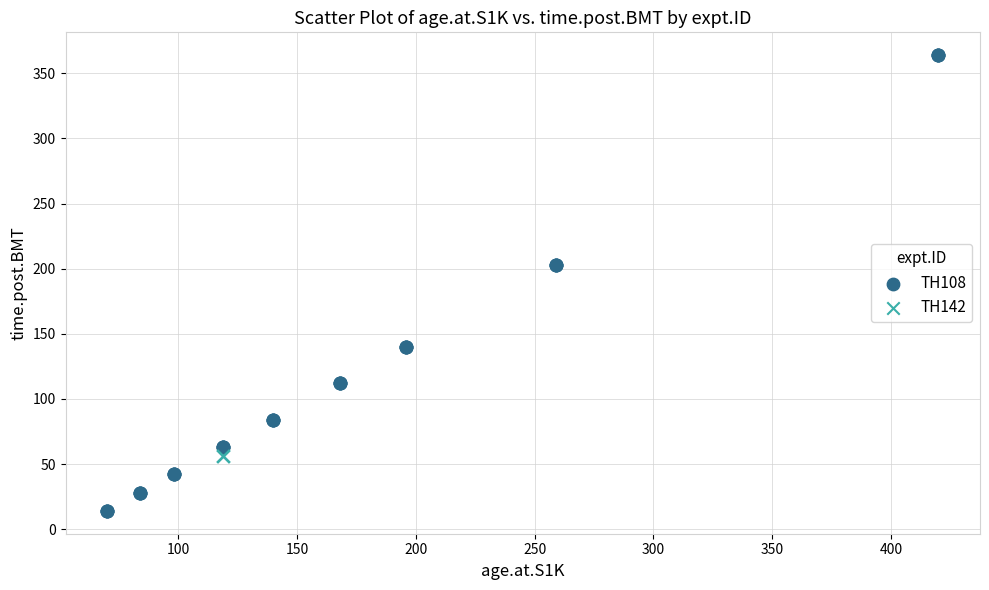

Which series reaches the maximum Y coordinate?

TH108